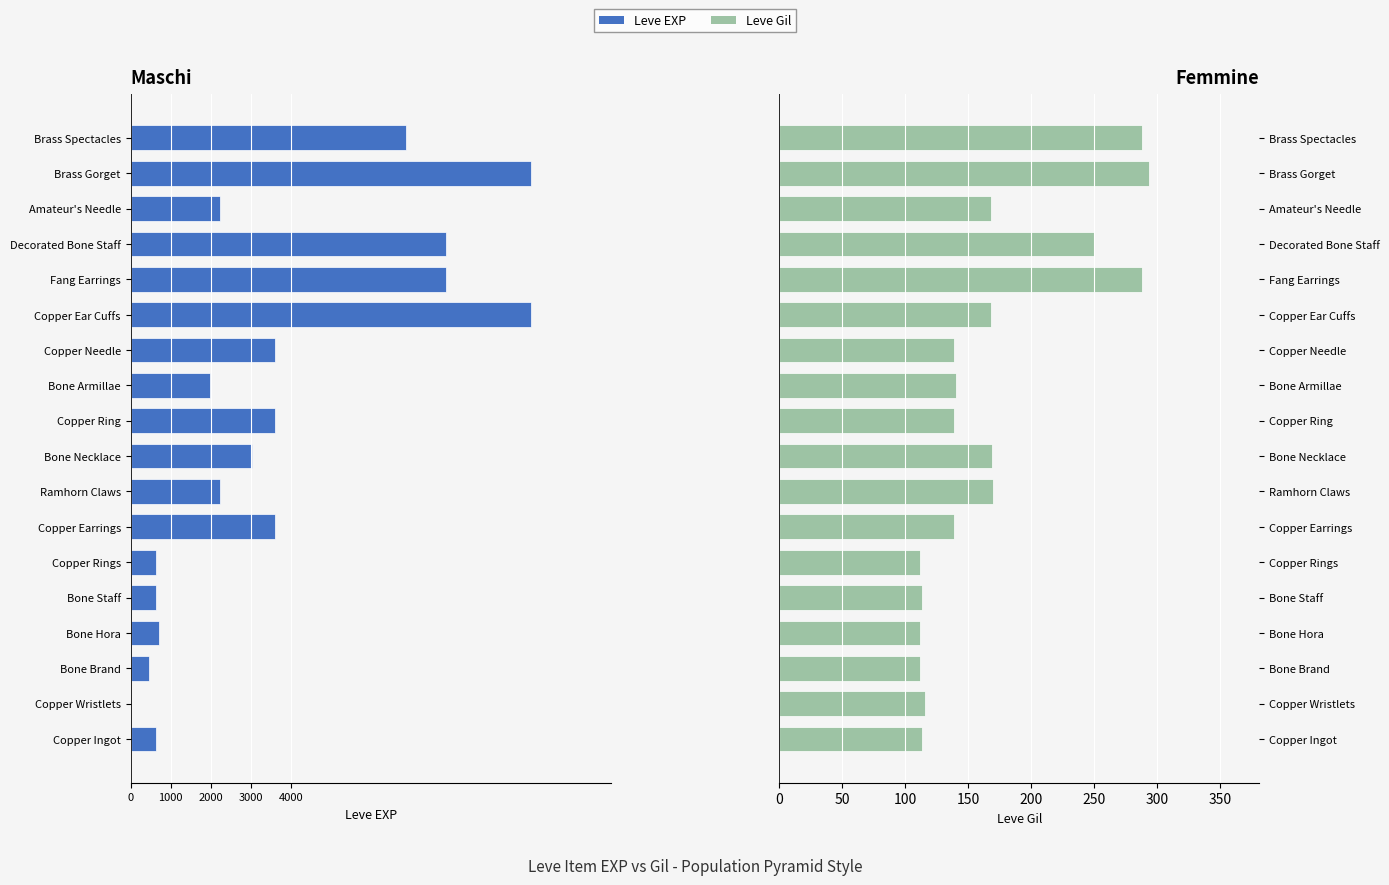

How many groups of bars are there?

18